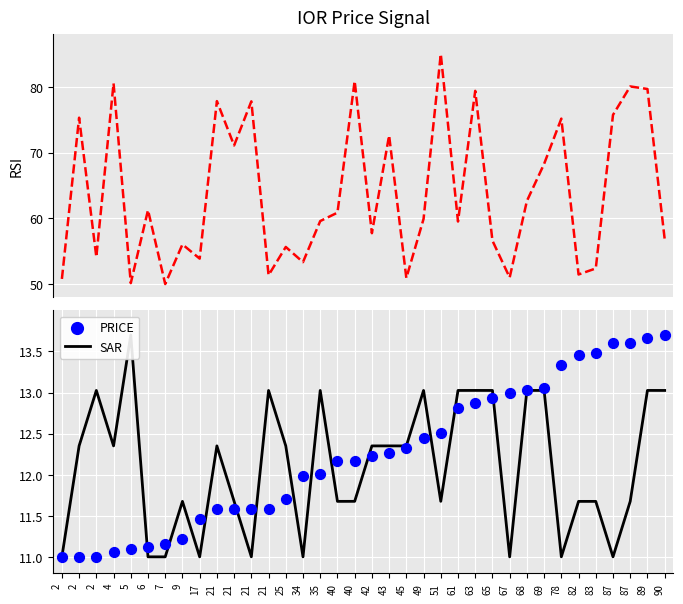

Is the value of PRICE at 42 greater than the value of SAR at 2?

Yes